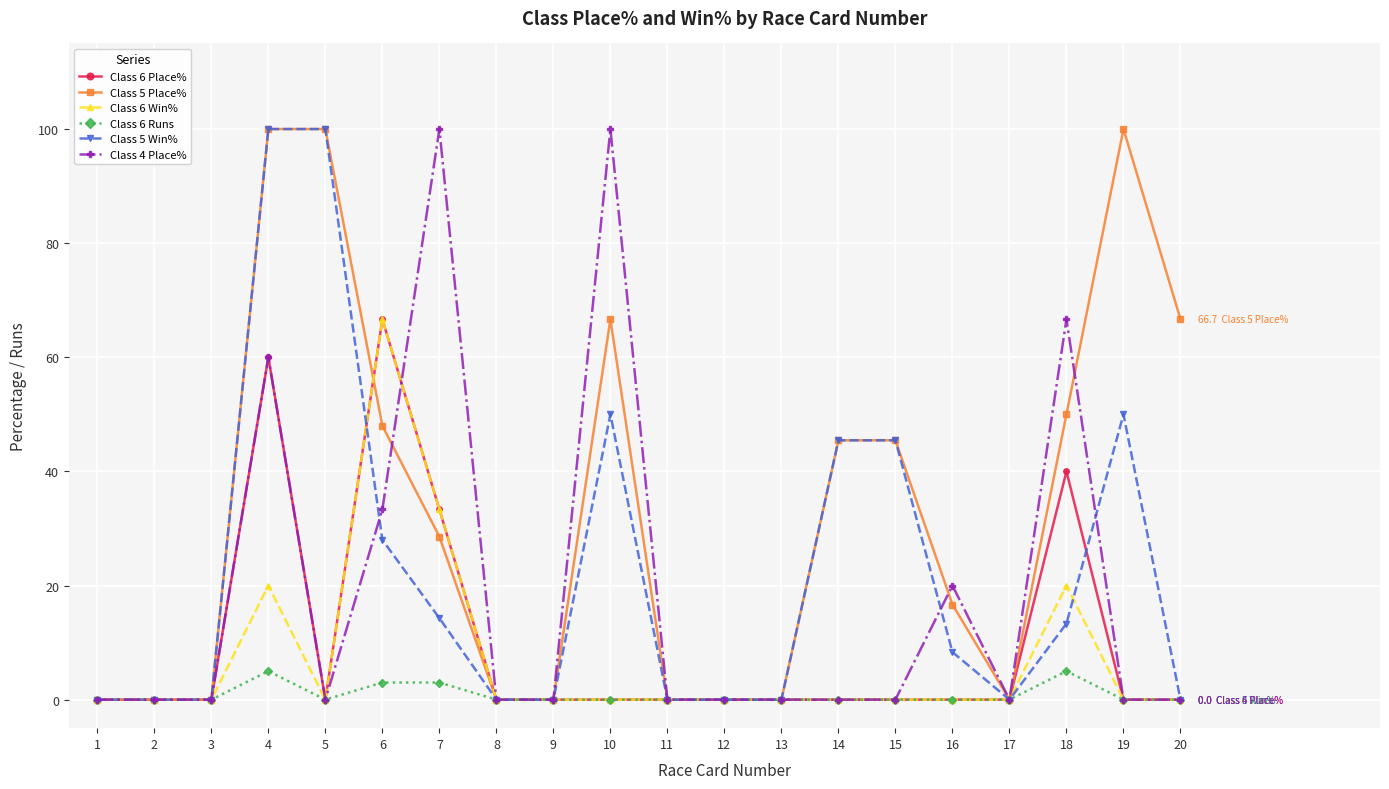

True or false: Class 6 Win% has a value of 0.0 at 2.

True